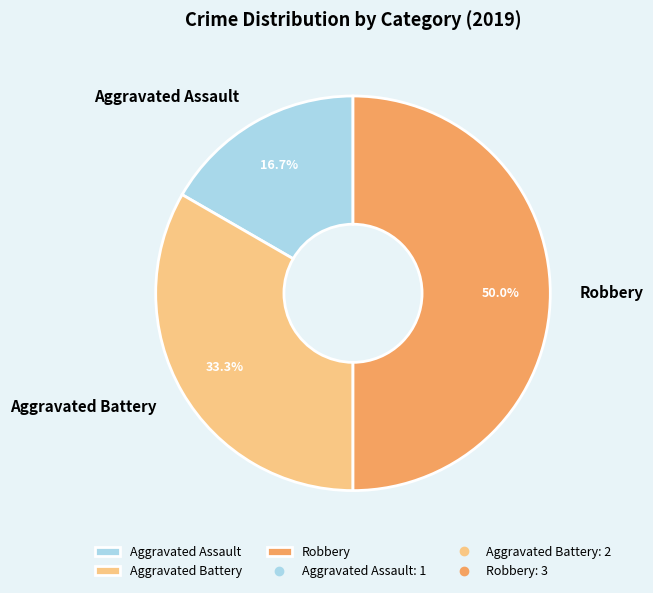

Which slice is the largest?

Robbery